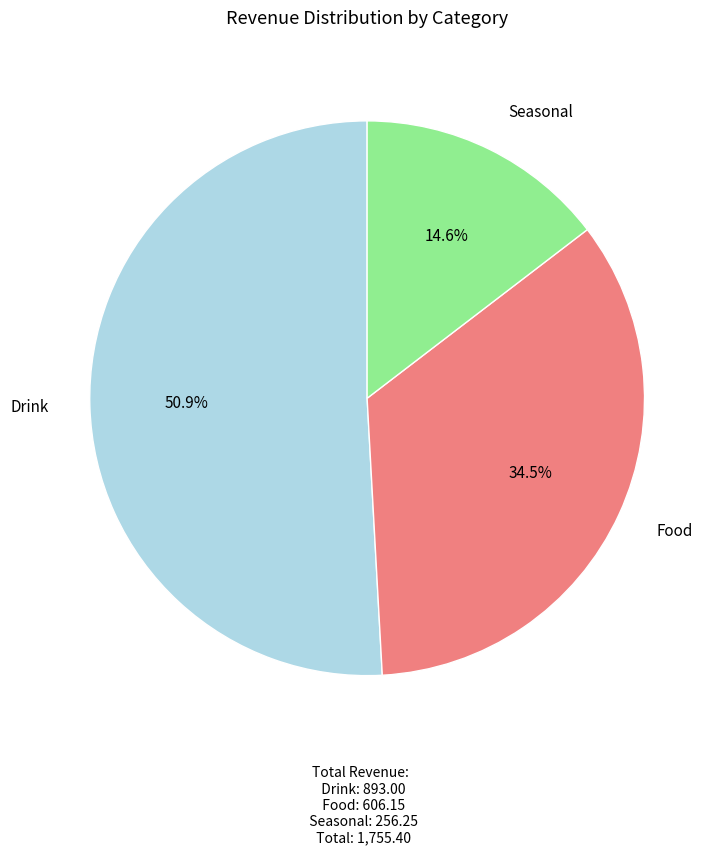

The Food slice represents 48% of the pie. True or false?

False